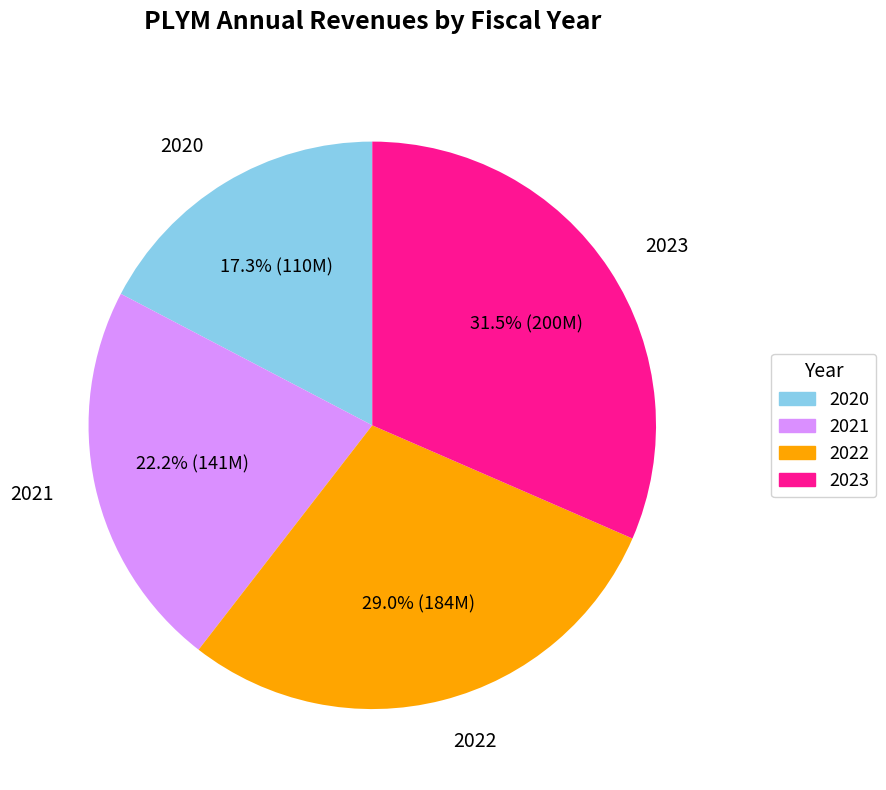

What is the ratio of the value at 2020 to the value at 2021?

0.8